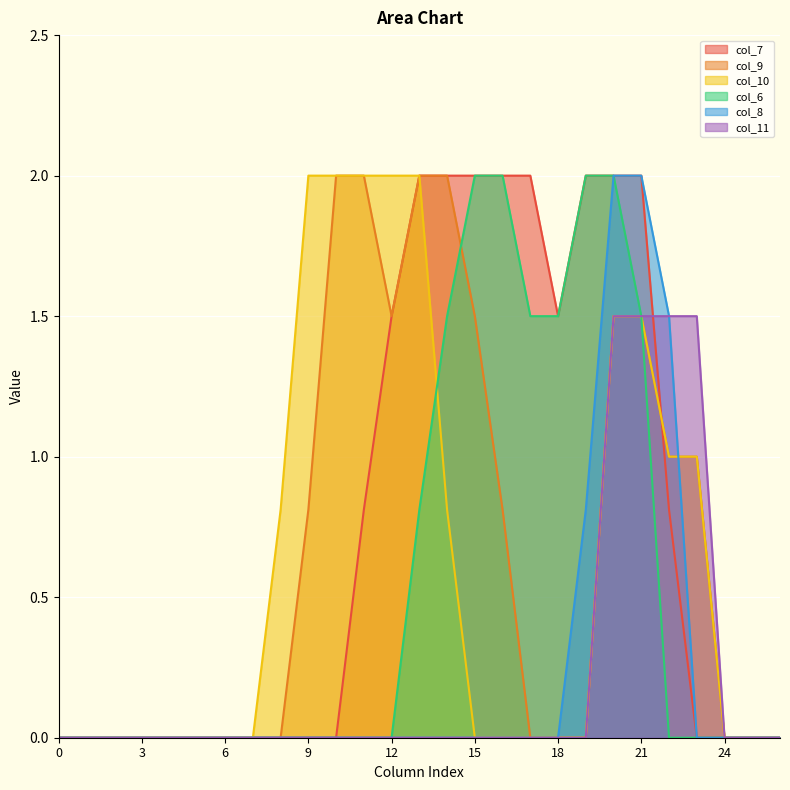

Reading left to right, transcribe all the data shown in this chart.

col_7: 0=0.0	1=0.0	2=0.0	3=0.0	4=0.0	5=0.0	6=0.0	7=0.0	8=0.0	9=0.0	10=0.0	11=0.8	12=1.5	13=2.0	14=2.0	15=2.0	16=2.0	17=2.0	18=1.5	19=2.0	20=2.0	21=2.0	22=0.8	23=0.0	24=0.0	25=0.0	26=0.0
col_9: 0=0.0	1=0.0	2=0.0	3=0.0	4=0.0	5=0.0	6=0.0	7=0.0	8=0.0	9=0.8	10=2.0	11=2.0	12=1.5	13=2.0	14=2.0	15=1.5	16=0.8	17=0.0	18=0.0	19=0.0	20=1.5	21=1.5	22=1.0	23=1.0	24=0.0	25=0.0	26=0.0
col_10: 0=0.0	1=0.0	2=0.0	3=0.0	4=0.0	5=0.0	6=0.0	7=0.0	8=0.8	9=2.0	10=2.0	11=2.0	12=2.0	13=2.0	14=0.8	15=0.0	16=0.0	17=0.0	18=0.0	19=0.0	20=1.5	21=1.5	22=1.0	23=1.0	24=0.0	25=0.0	26=0.0
col_6: 0=0.0	1=0.0	2=0.0	3=0.0	4=0.0	5=0.0	6=0.0	7=0.0	8=0.0	9=0.0	10=0.0	11=0.0	12=0.0	13=0.8	14=1.5	15=2.0	16=2.0	17=1.5	18=1.5	19=2.0	20=2.0	21=1.5	22=0.0	23=0.0	24=0.0	25=0.0	26=0.0
col_8: 0=0.0	1=0.0	2=0.0	3=0.0	4=0.0	5=0.0	6=0.0	7=0.0	8=0.0	9=0.0	10=0.0	11=0.0	12=0.0	13=0.0	14=0.0	15=0.0	16=0.0	17=0.0	18=0.0	19=0.8	20=2.0	21=2.0	22=1.5	23=0.0	24=0.0	25=0.0	26=0.0
col_11: 0=0.0	1=0.0	2=0.0	3=0.0	4=0.0	5=0.0	6=0.0	7=0.0	8=0.0	9=0.0	10=0.0	11=0.0	12=0.0	13=0.0	14=0.0	15=0.0	16=0.0	17=0.0	18=0.0	19=0.0	20=1.5	21=1.5	22=1.5	23=1.5	24=0.0	25=0.0	26=0.0